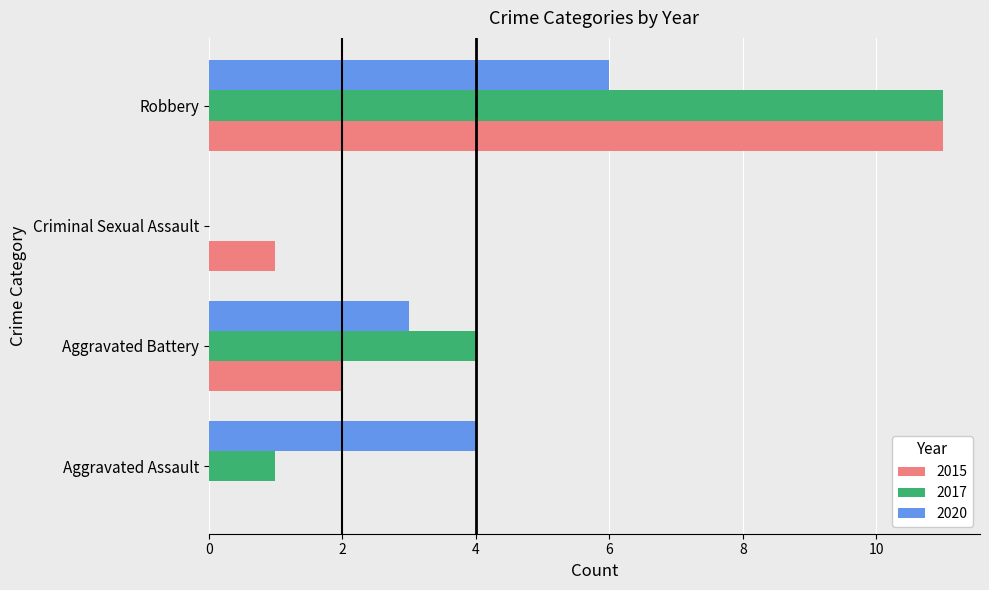

Between Aggravated Battery and Robbery, which series saw the biggest shift?

2015